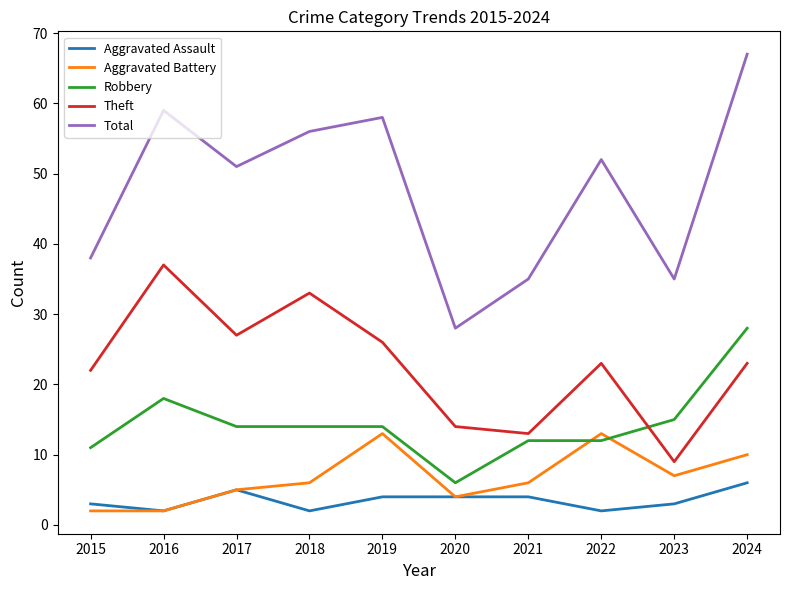

What is the minimum value for Robbery?

6